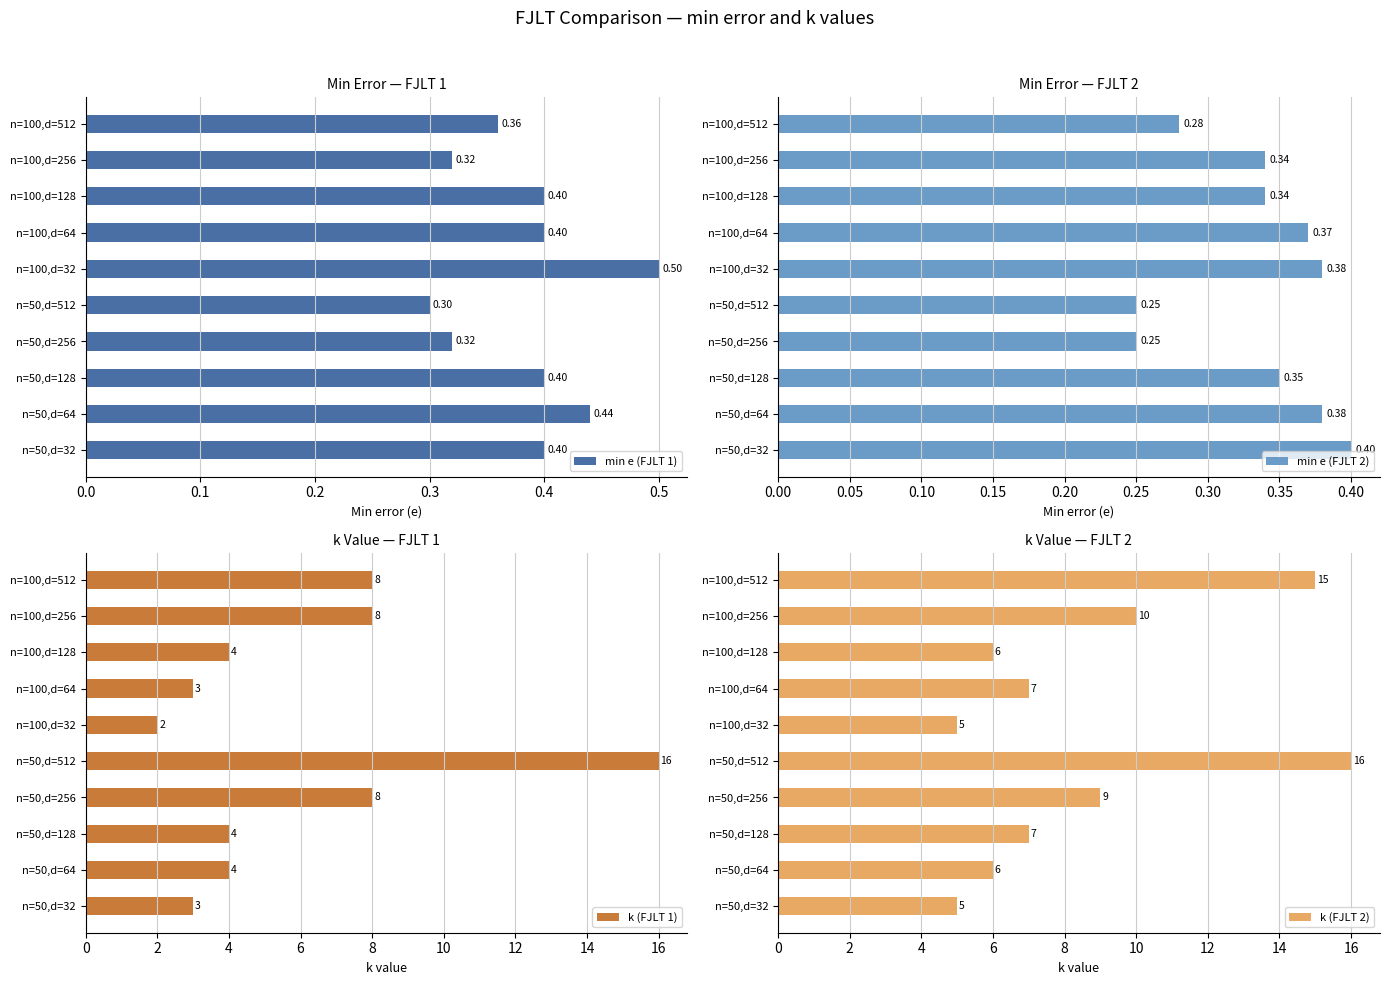

What is the sum of all min e (FJLT 2) values?

3.3